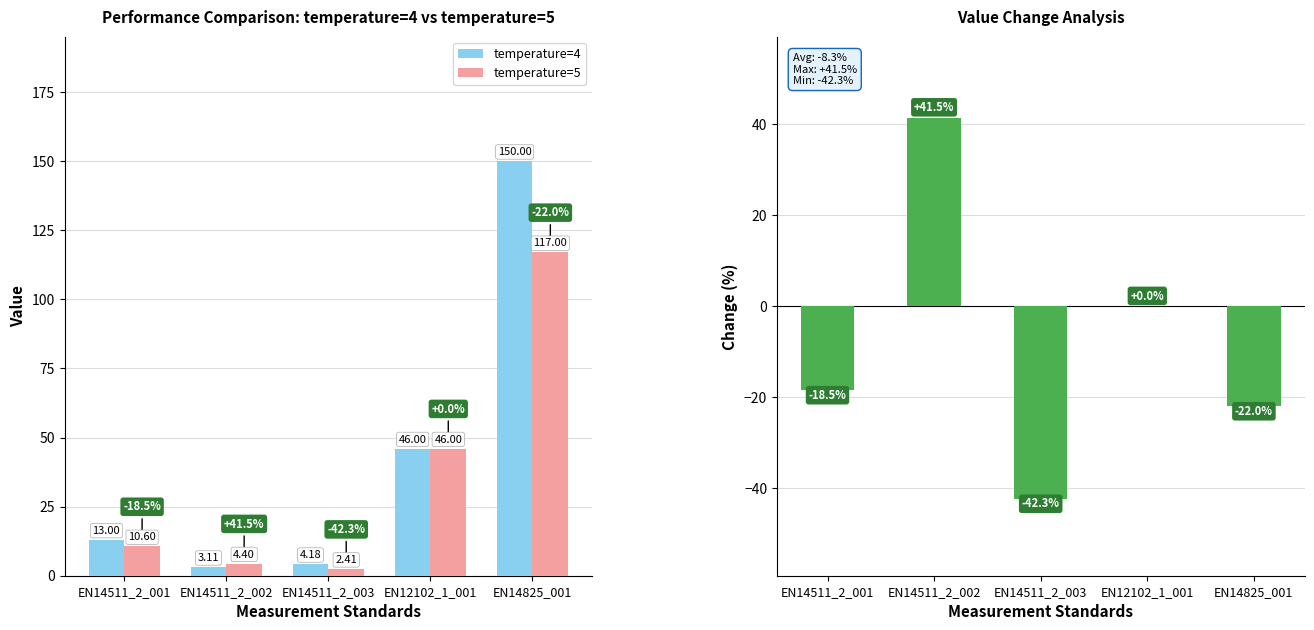

What is the sum of the temperature=5 values at EN14511_2_002 and EN14825_001?

121.4